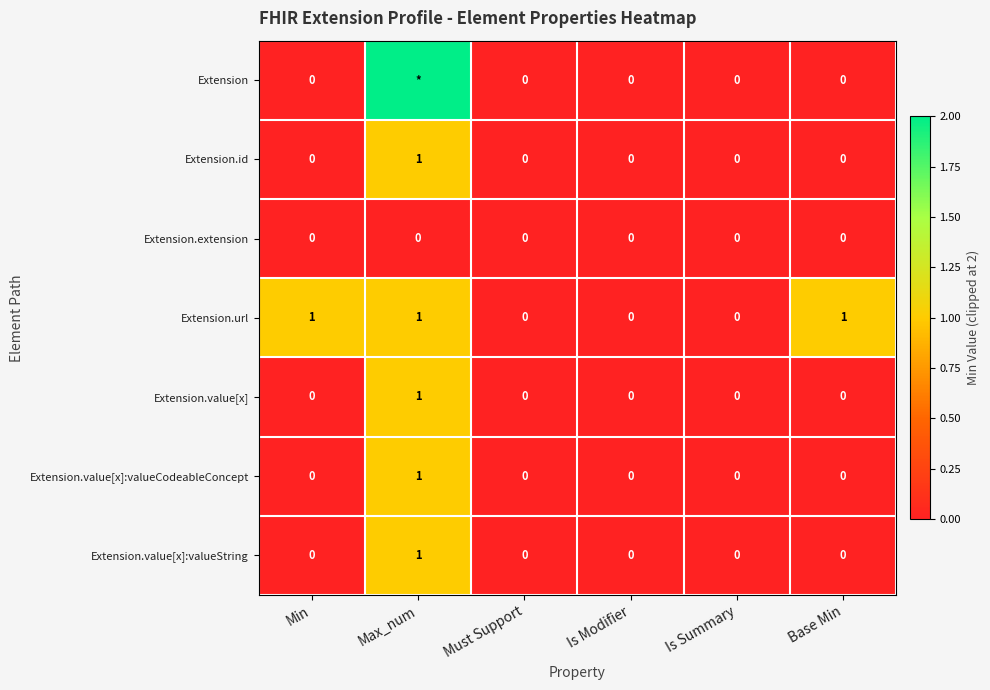

Which series changed the most between Min and Must Support?

Extension.url